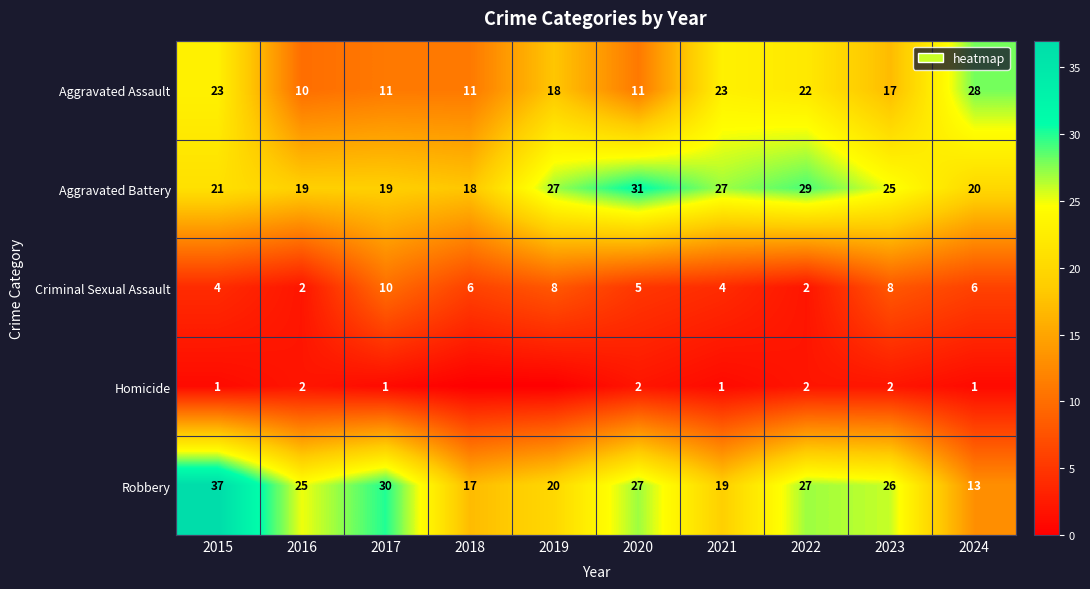

How many series are shown in this chart?

5